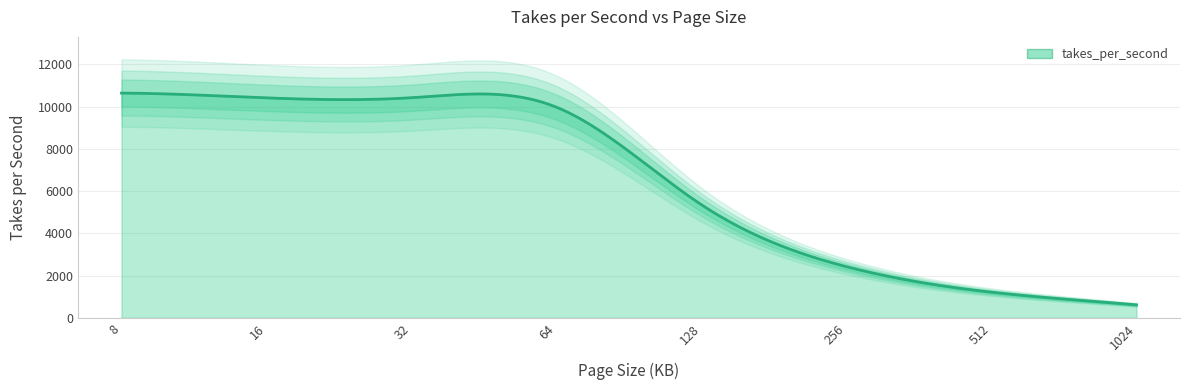

At which label does the data first exceed 9975?

8